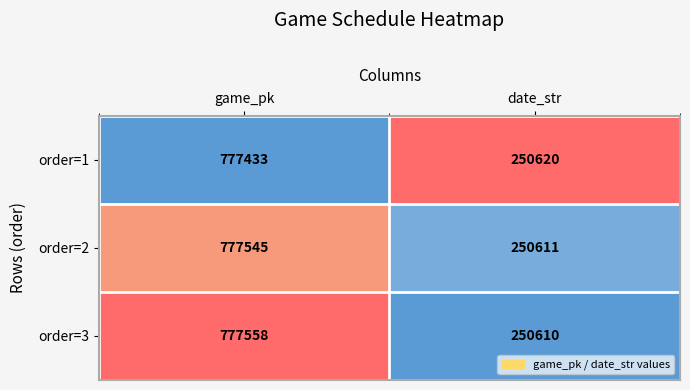

Rank the series by their maximum value, from lowest to highest.

order=1, order=2, order=3